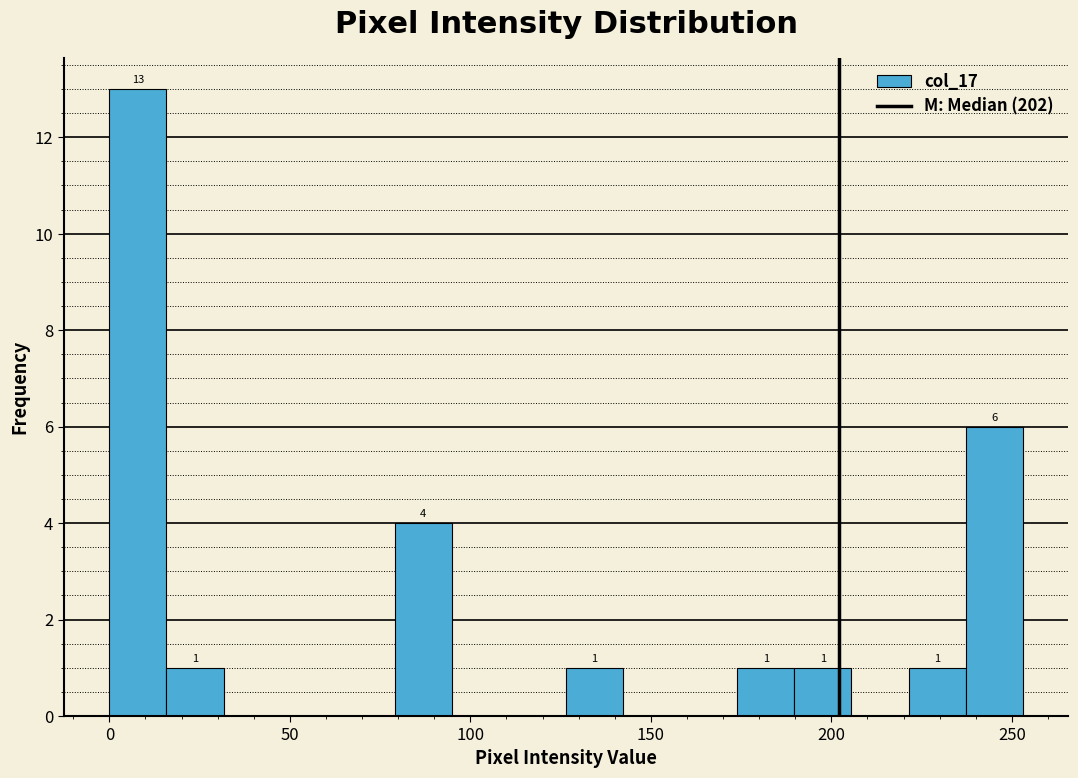

Around what value on the x-axis is the tallest bar? Give the approximate position of its centre, as read against the axis.

10